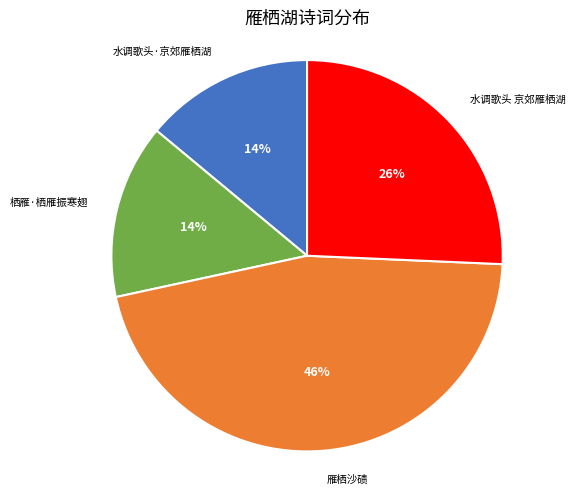

Does 水调歌头 京郊雁栖湖 represent more than half of the total?

No